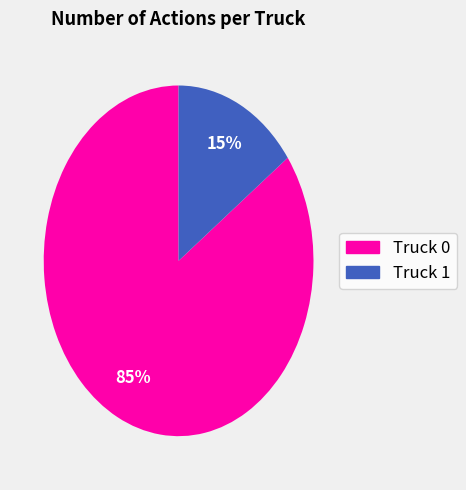

To the nearest percent, what is the difference between the Truck 0 and Truck 1 slice percentages?

70%